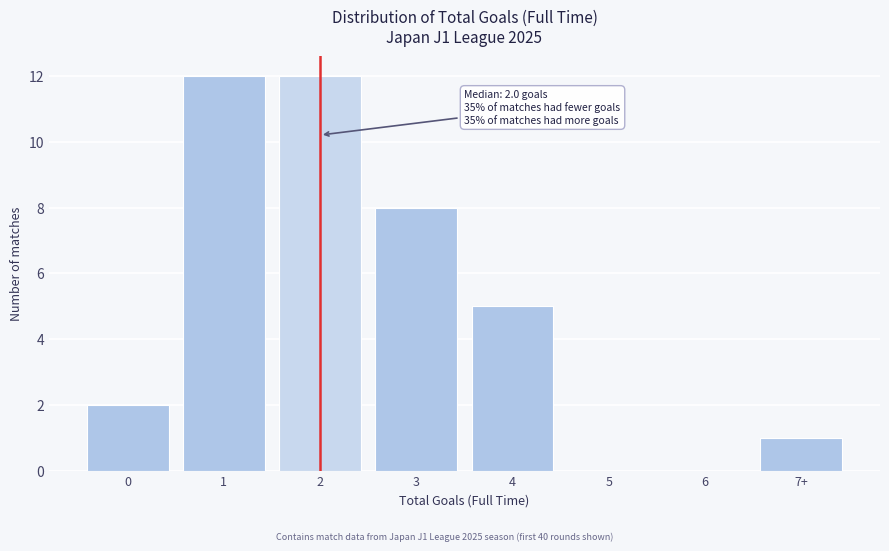

Reading left to right, extract all data points from this chart.

0=2	1=12	2=12	3=8	4=5	5=0	6=0	7+=1